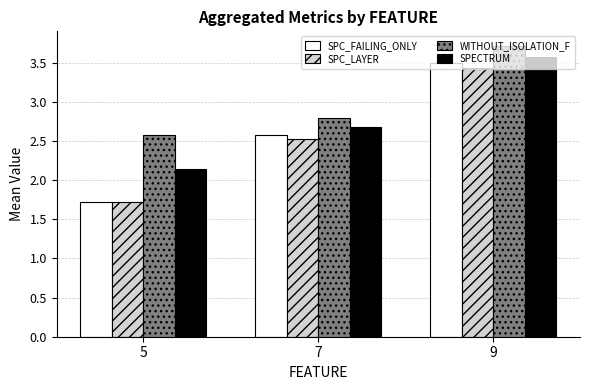

The value of SPC_FAILING_ONLY at 9 is 4.8. True or false?

False